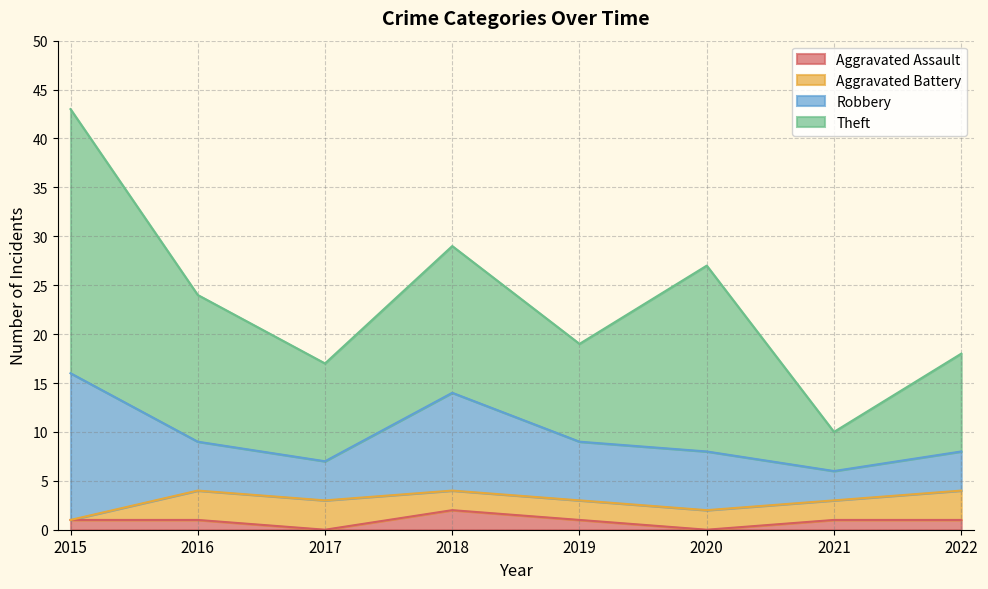

At which category does Robbery reach its first local valley?

2017